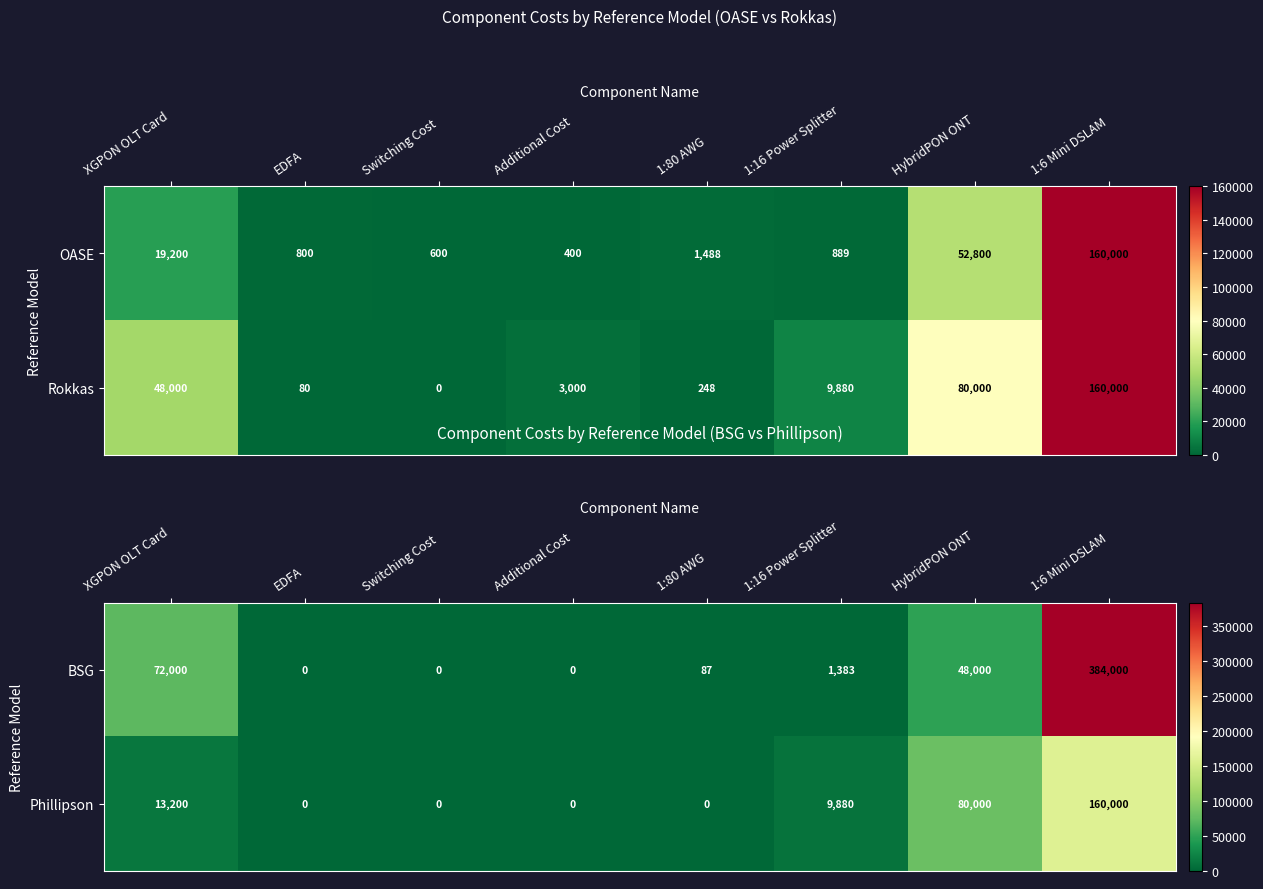

Which category has the highest value in the BSG series?

1:6 Mini DSLAM